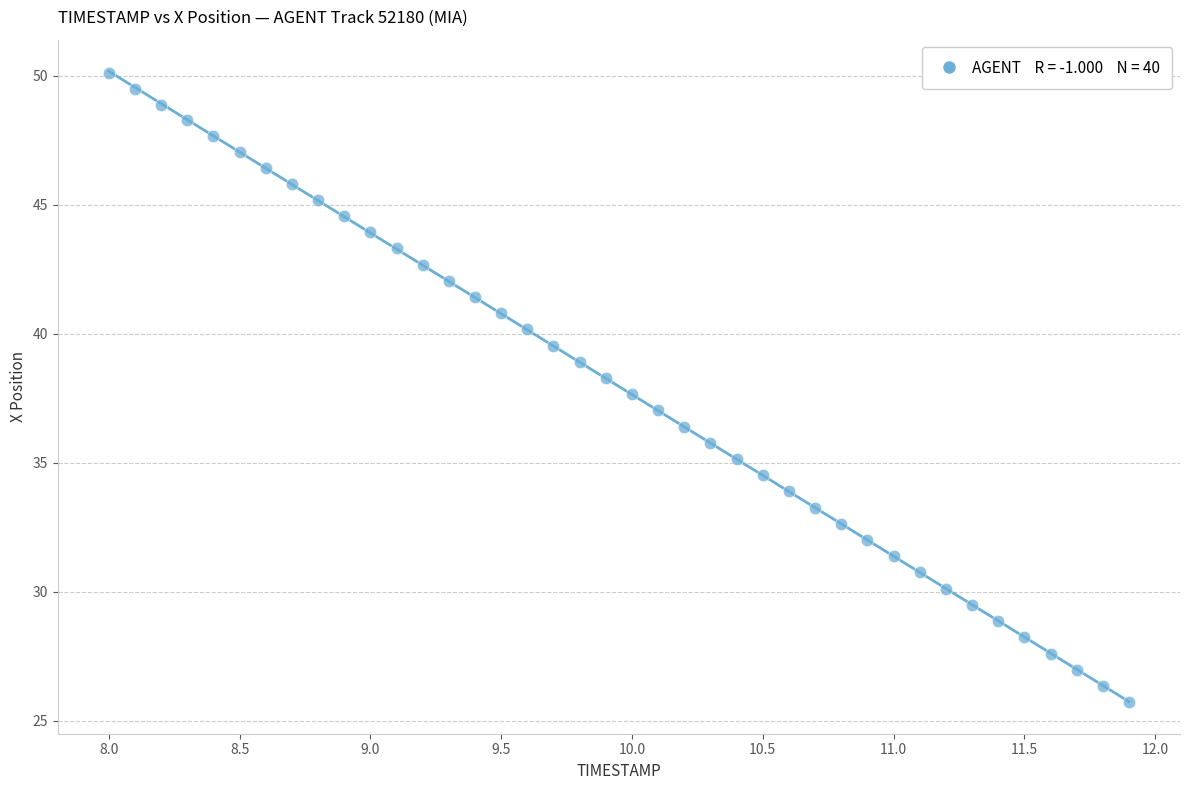

What is the range of X values (max minus min)?

3.9